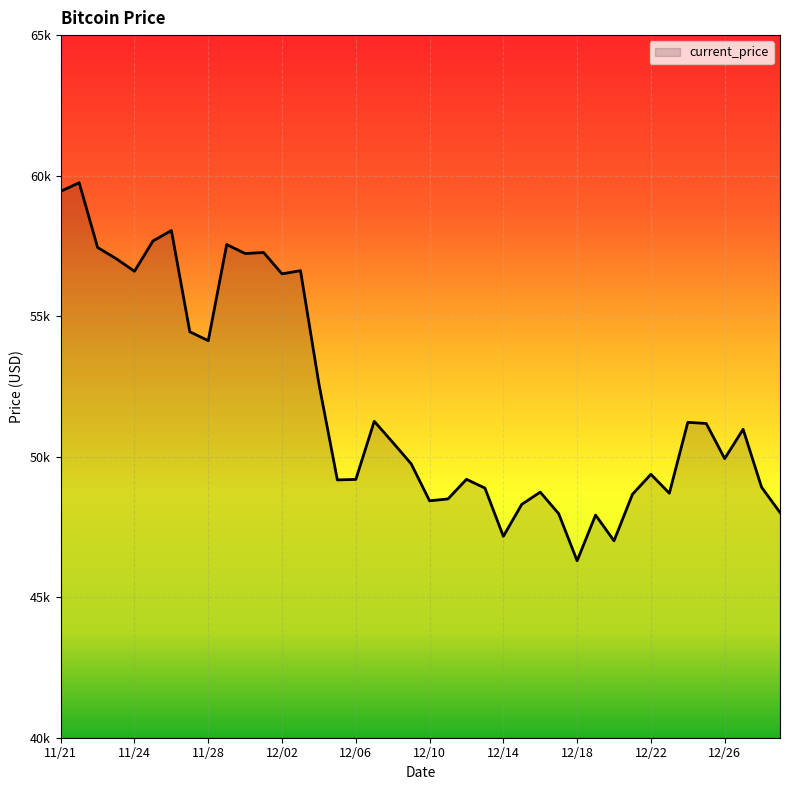

At which category does the chart reach its minimum across all series?

12/18